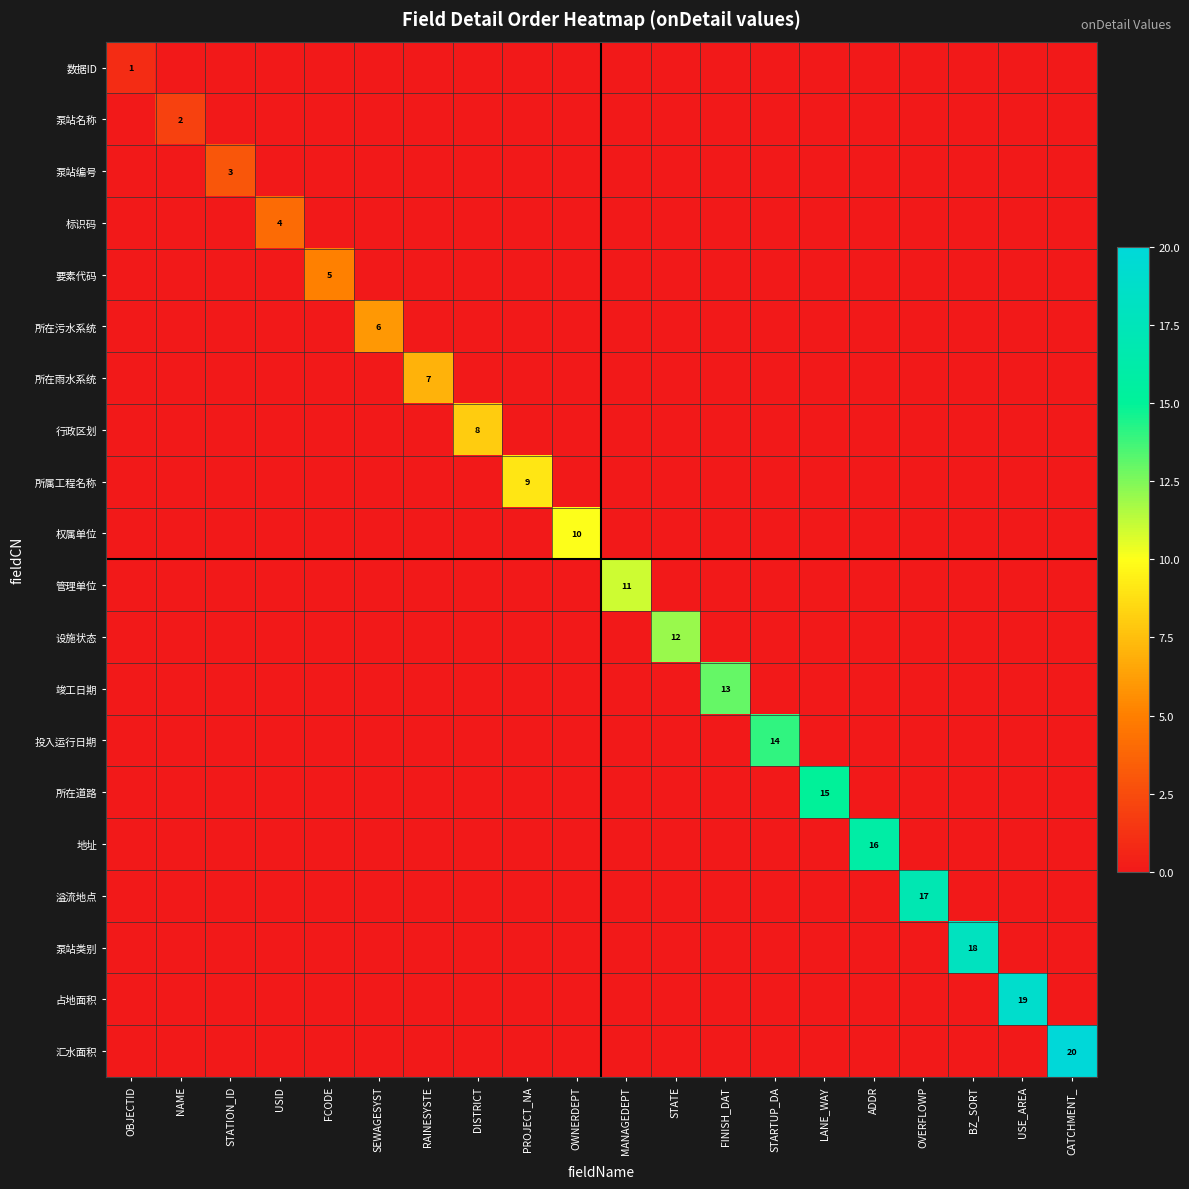

At STATE, list the series in order from smallest to largest.

数据ID, 泵站名称, 泵站编号, 标识码, 要素代码, 所在污水系统, 所在雨水系统, 行政区划, 所属工程名称, 权属单位, 管理单位, 竣工日期, 投入运行日期, 所在道路, 地址, 溢流地点, 泵站类别, 占地面积, 汇水面积, 设施状态